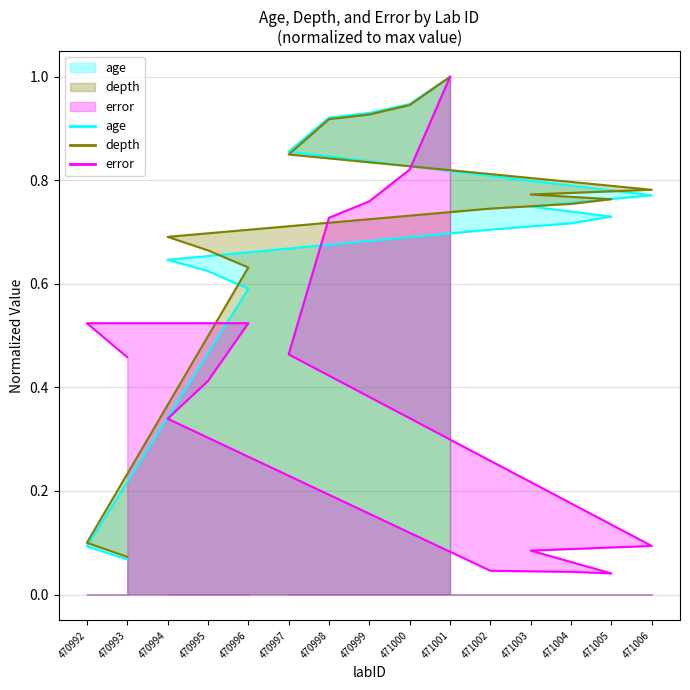

Which series has the widest spread of values?

error